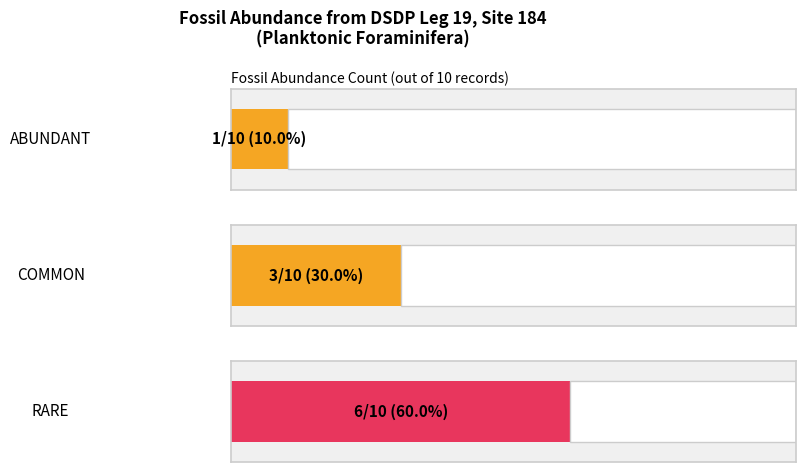

Which series has the widest spread of values?

ABUNDANT